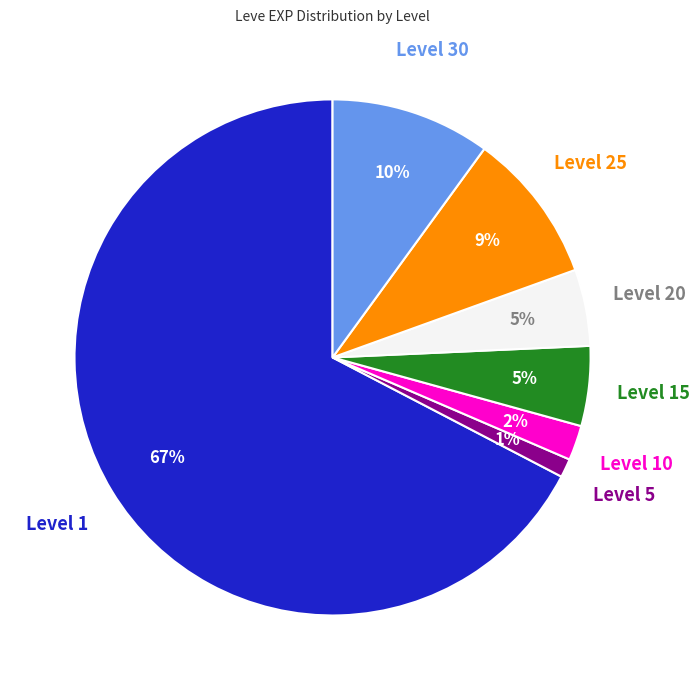

To the nearest percent, what is the average slice percentage?

14%